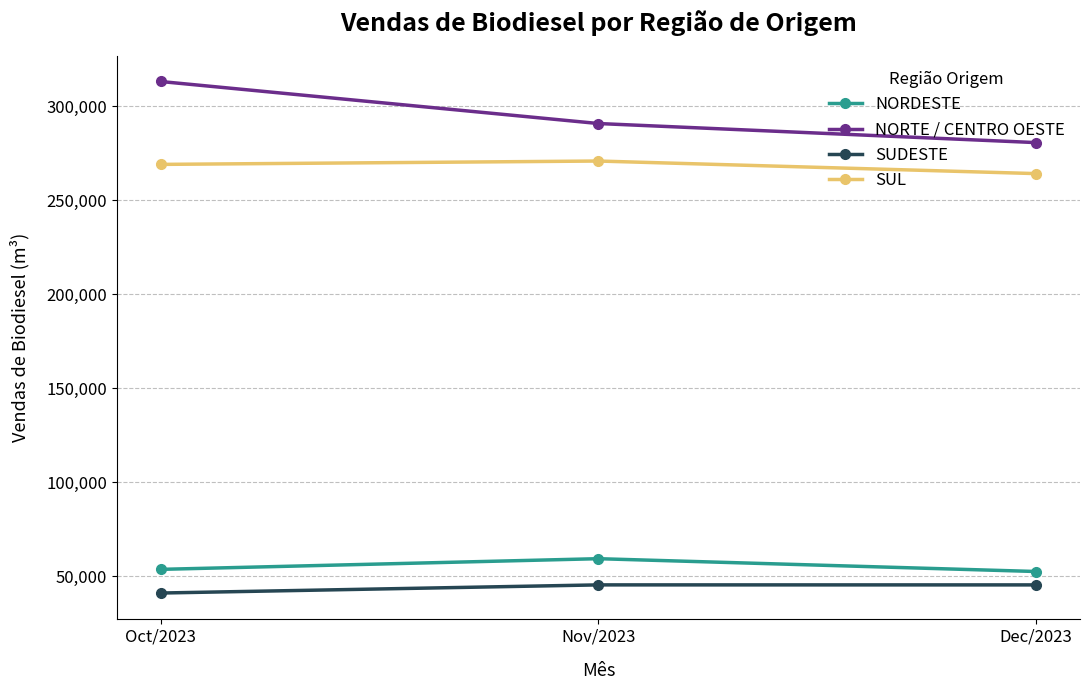

What position from the right is Nov/2023?

2